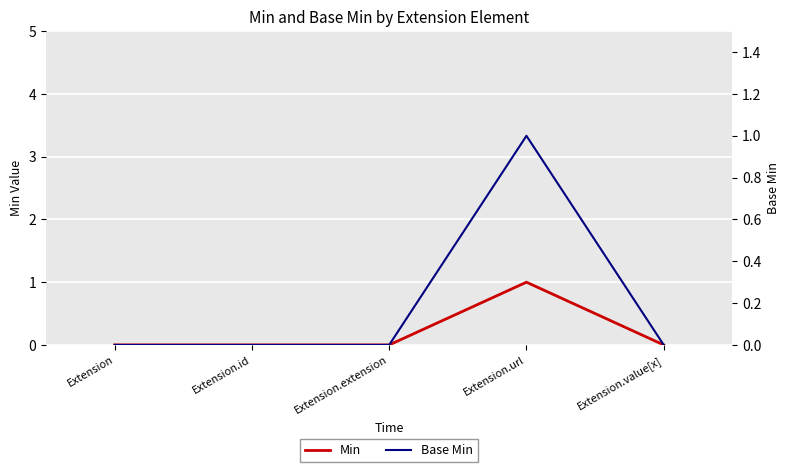

Reading left to right, transcribe all the data shown in this chart.

Min: 0	0	0	1	0
Base Min: 0	0	0	1	0